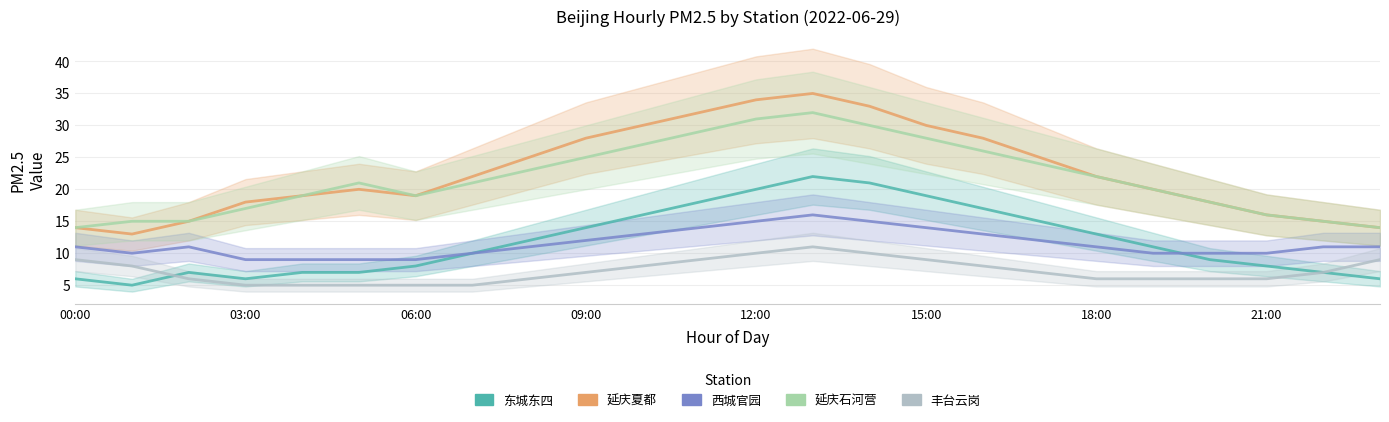

What is the difference between the maximum and second lowest values in the 丰台云岗 series?

6